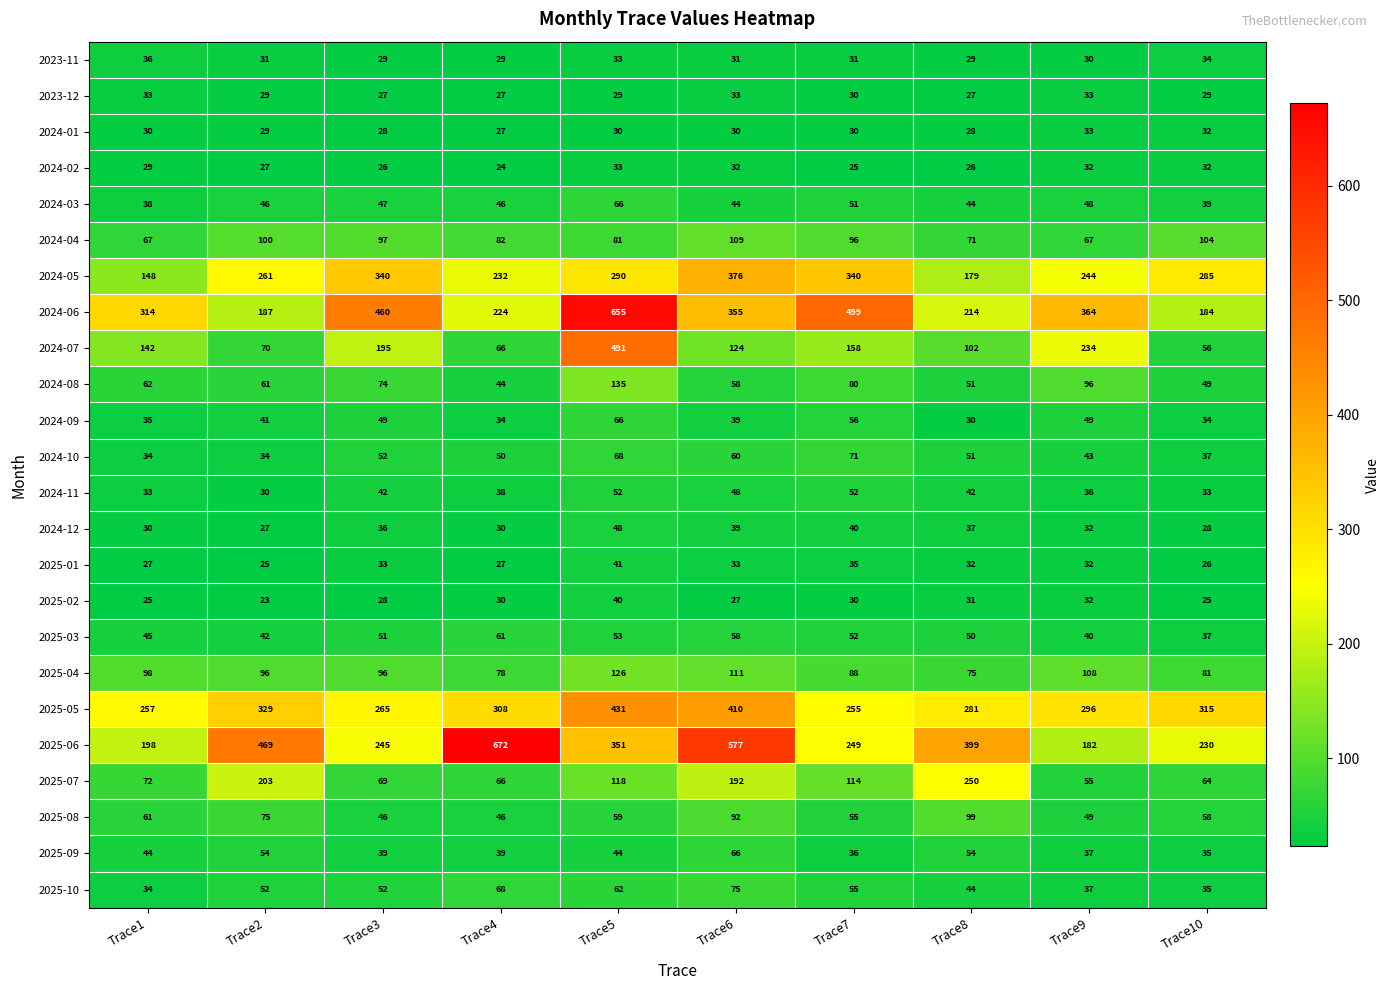

Read the 2024-12 value at Trace9, to the nearest 5.

30